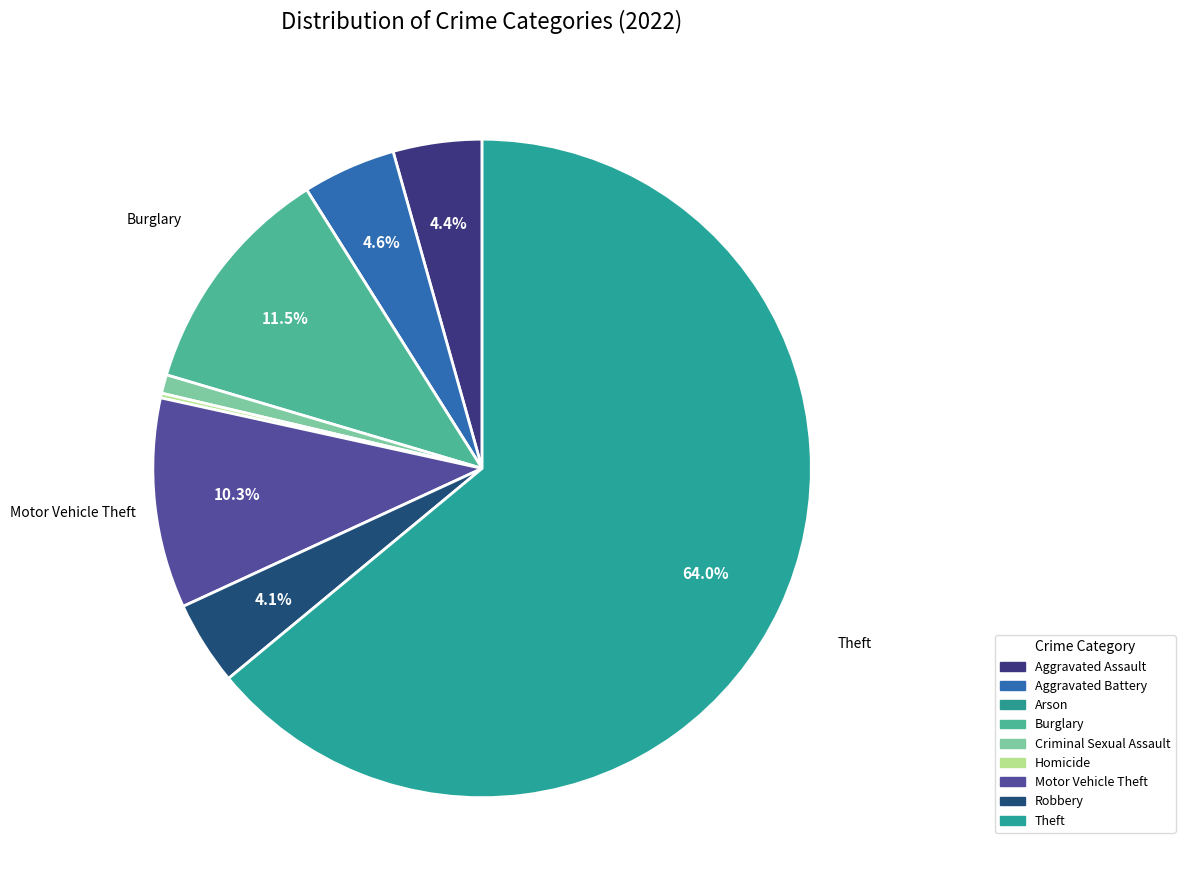

To the nearest percent, what is the average slice percentage?

11%